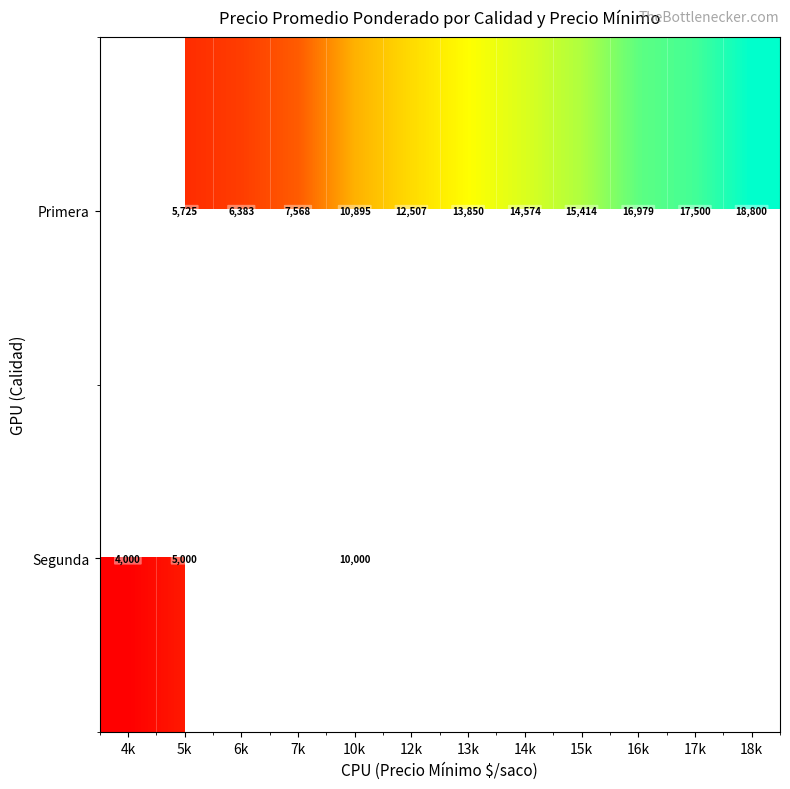

What is the sum of the Primera values at 7k and 18k?

26368